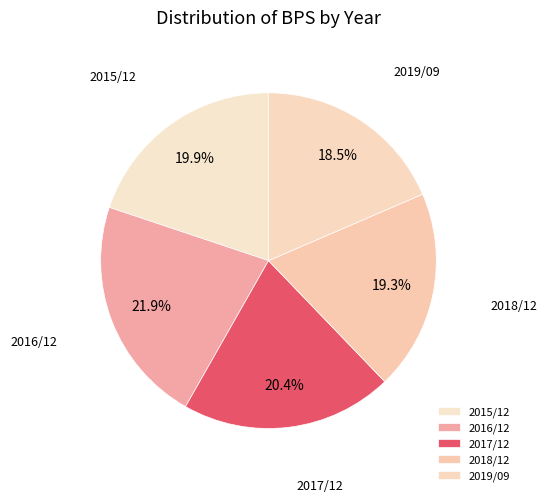

How many segments does this pie chart have?

5